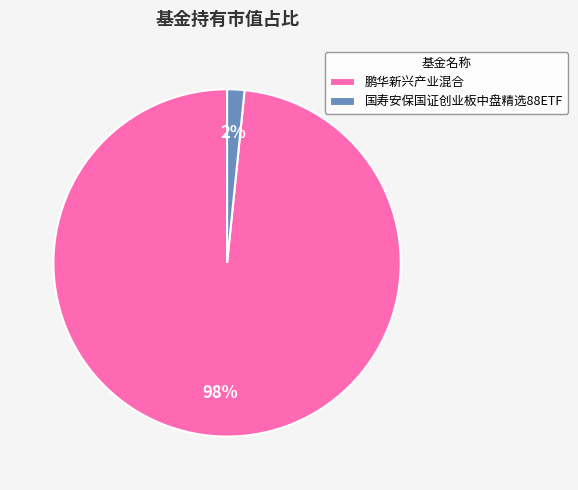

Rank the categories by value from lowest to highest.

国寿安保国证创业板中盘精选88ETF, 鹏华新兴产业混合